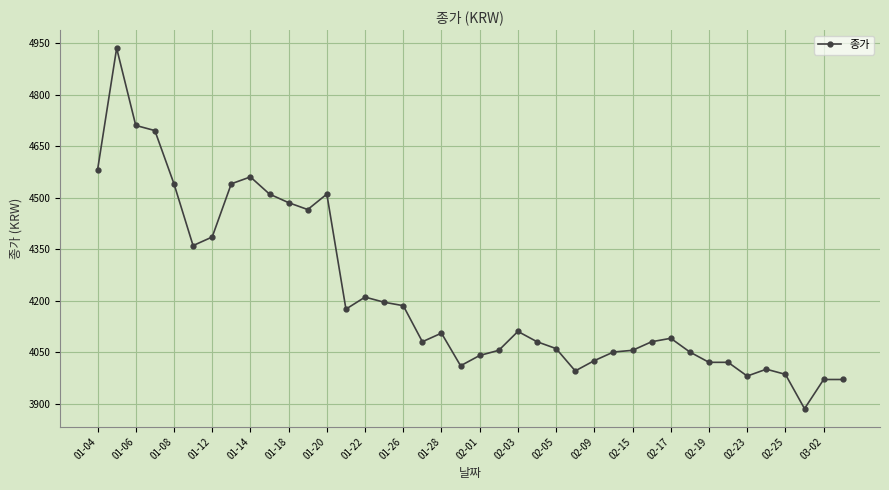

What is the value of the 23rd point from the left?

4110